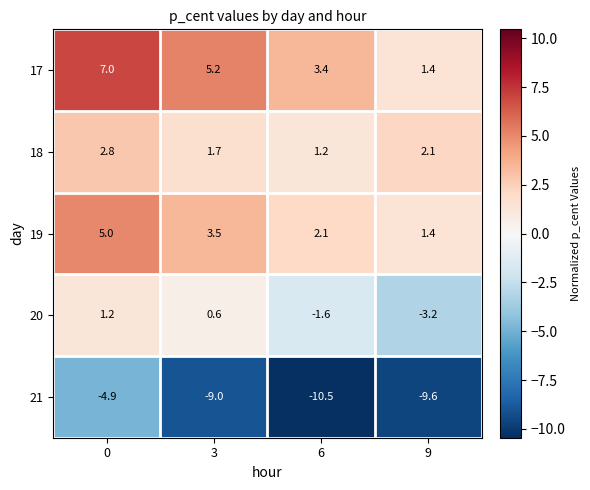

What is the spread (max minus min) of values at 3?

14.2